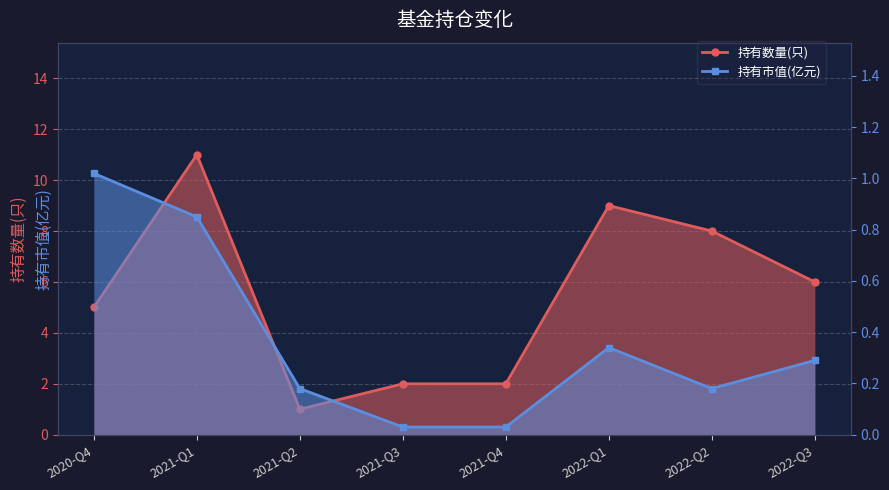

Between 2021-Q3 and 2021-Q4, which is larger?

2021-Q3